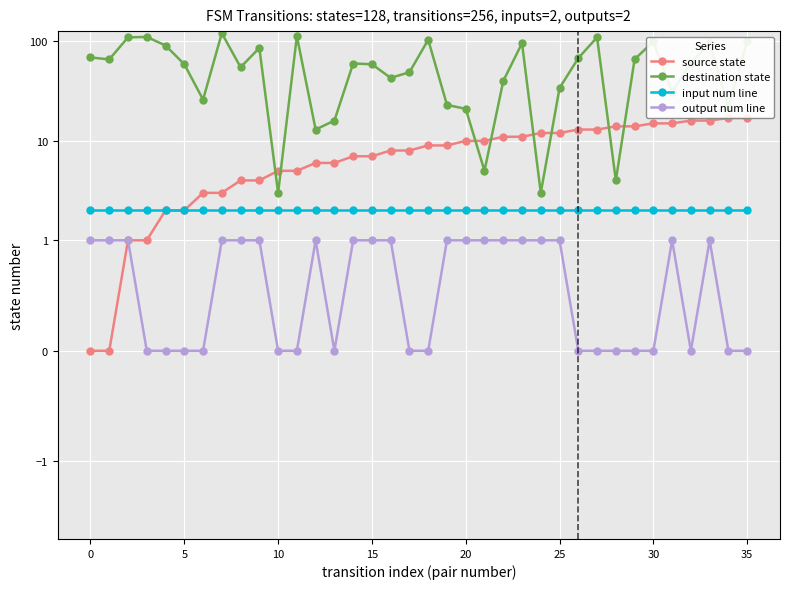

True or false: destination state has more than 0 interior local peaks.

True